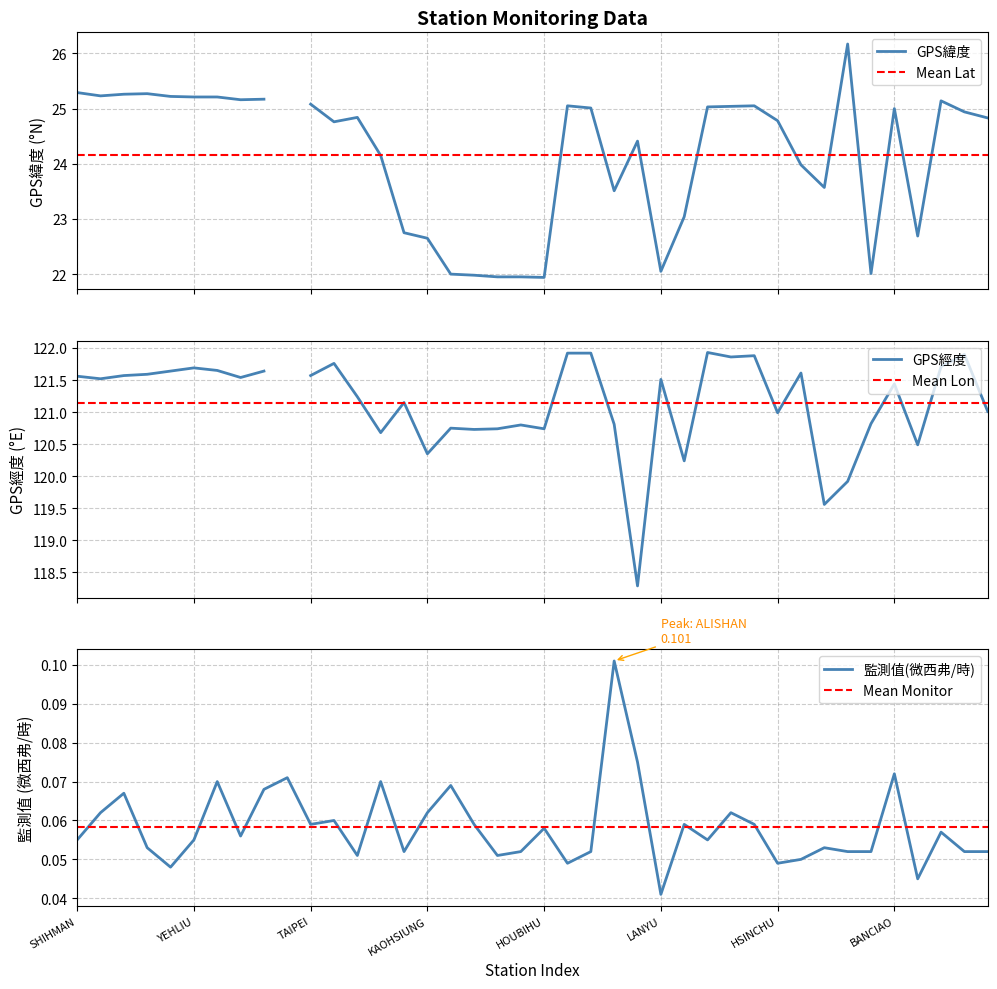

What is the difference between the highest and lowest values at ILAN?

121.7